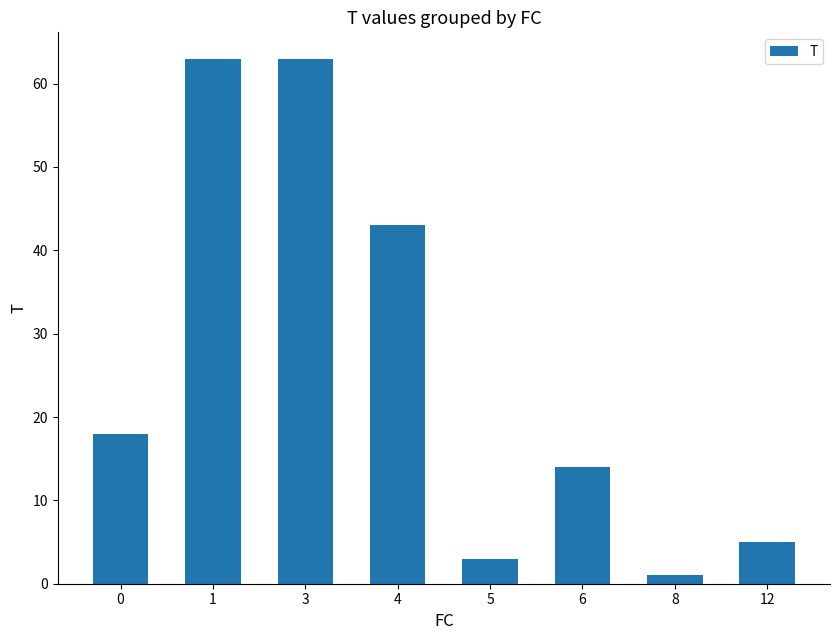

Which category has the lowest value across all series?

8